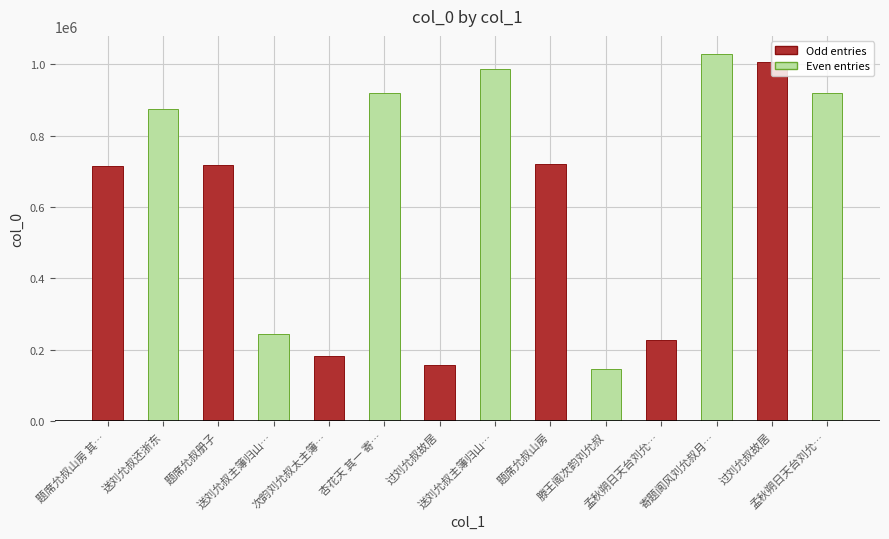

Does the chart contain any negative values?

No